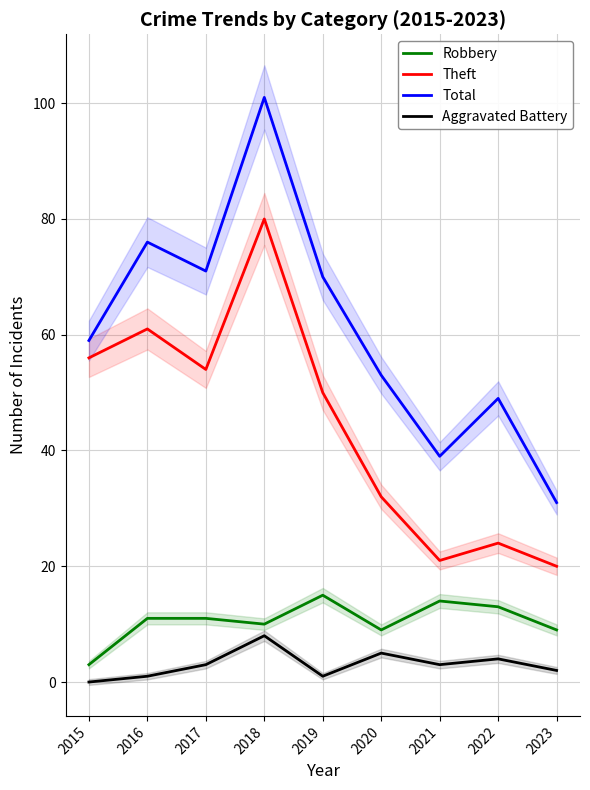

What is the sum of the Aggravated Battery values at 2016 and 2019?

2